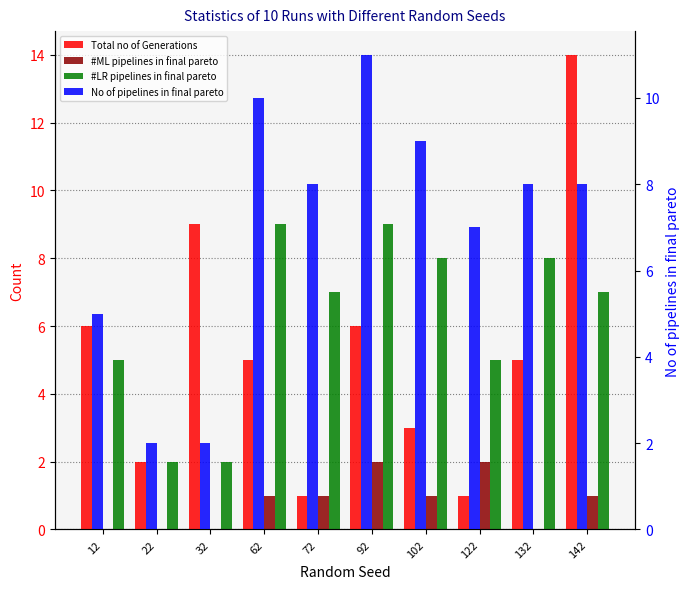

What is the spread (max minus min) of values at 32?

9